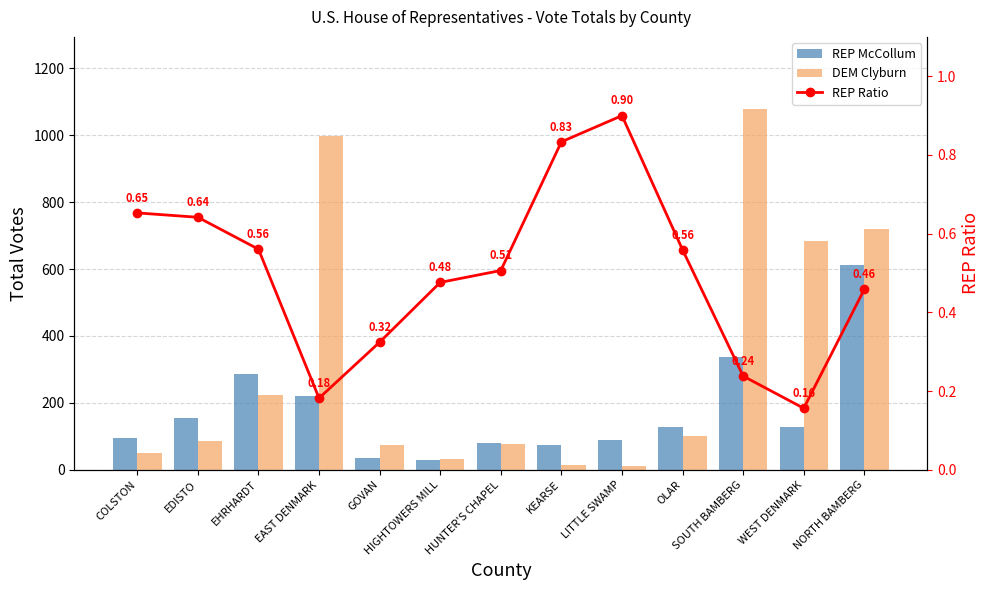

Which category has the lowest value across all series?

WEST DENMARK